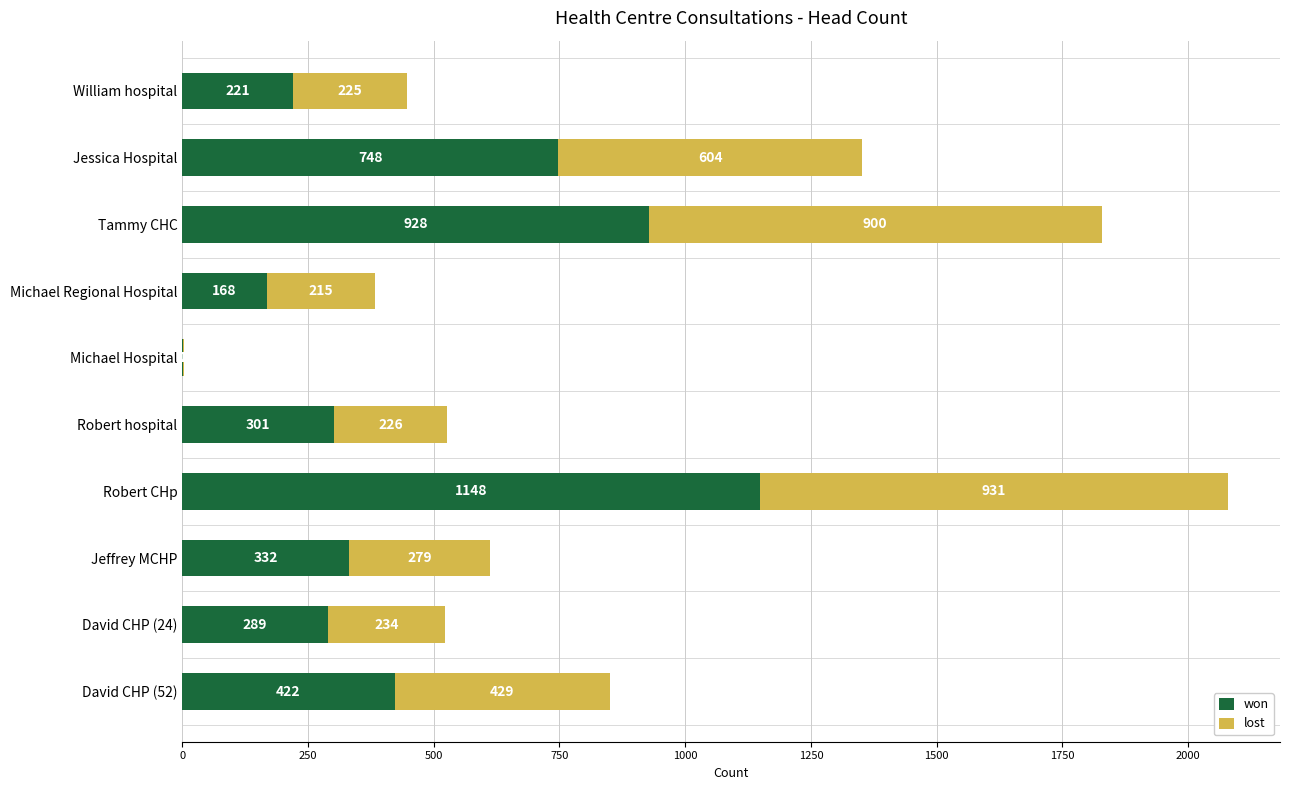

True or false: won has a value of 289 at David CHP (24).

True